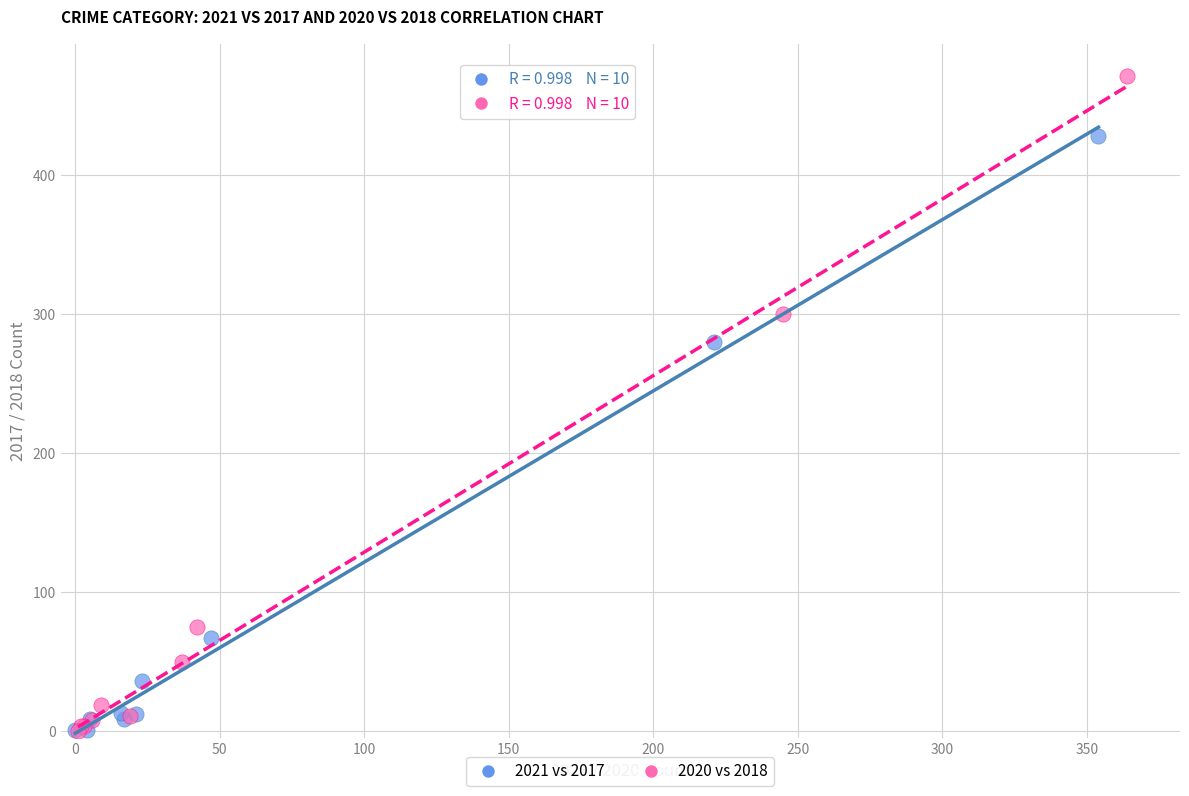

What are all the series names shown in the legend?

2021 vs 2017, 2020 vs 2018